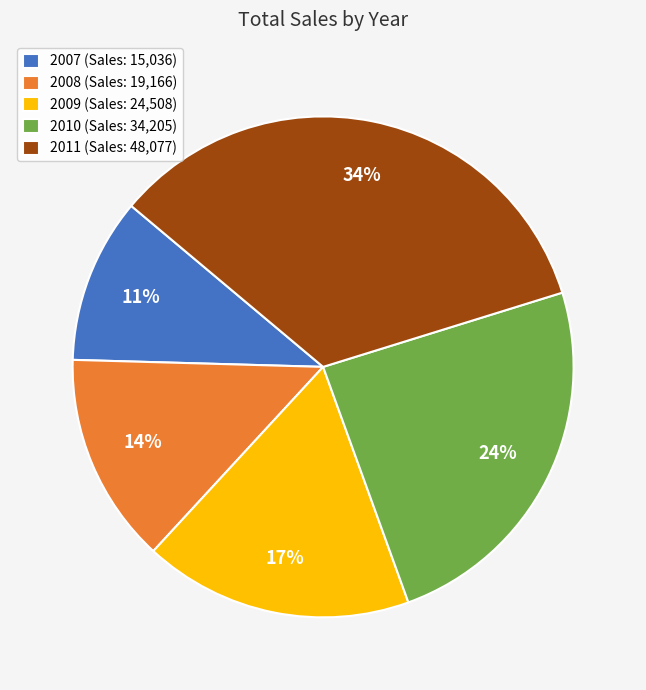

Which has a higher value, 2008 (Sales: 19,166) or 2009 (Sales: 24,508)?

2009 (Sales: 24,508)